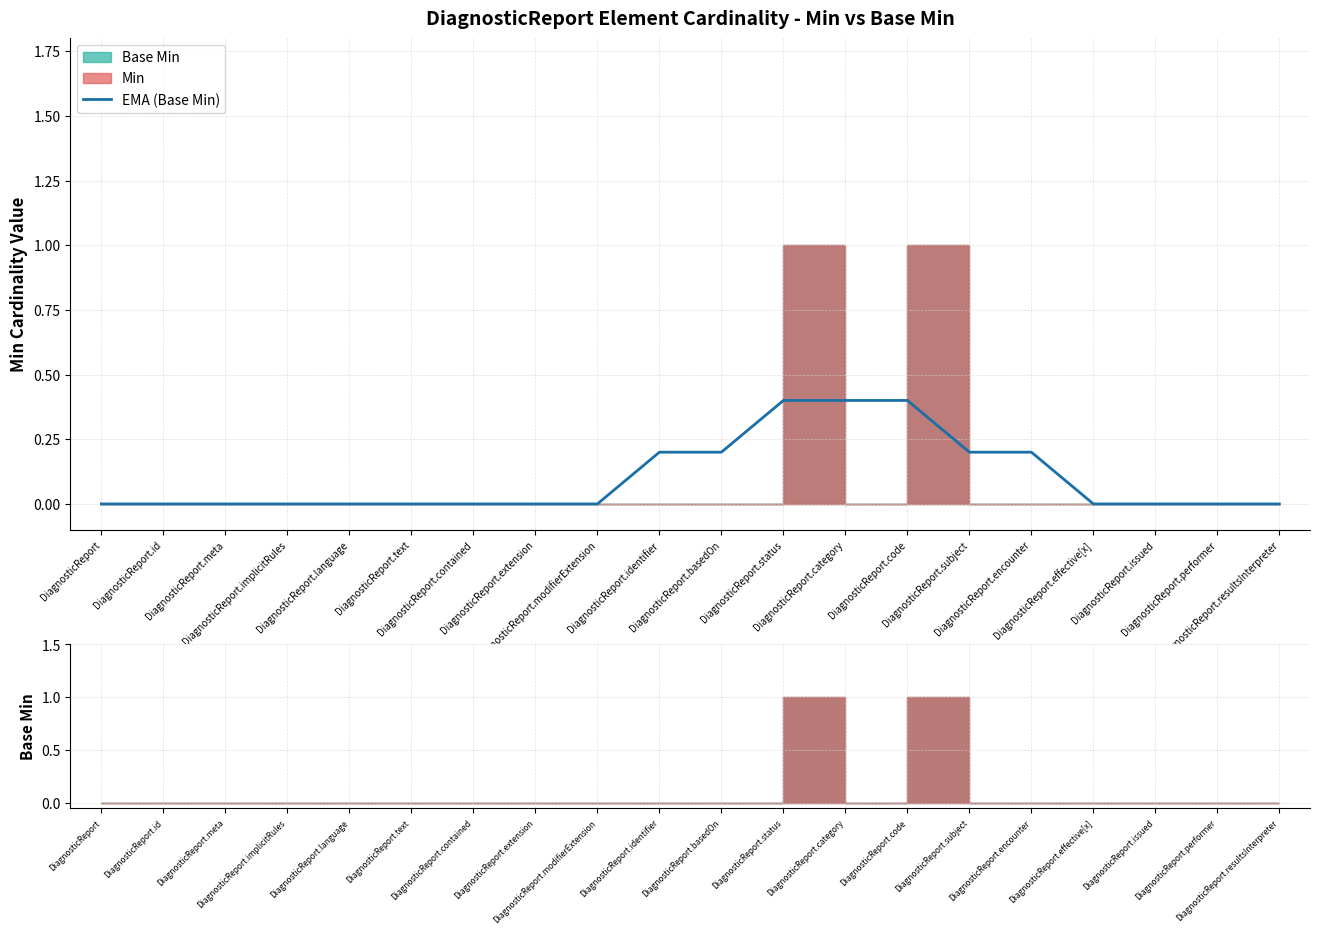

How many lines are shown in the chart?

1